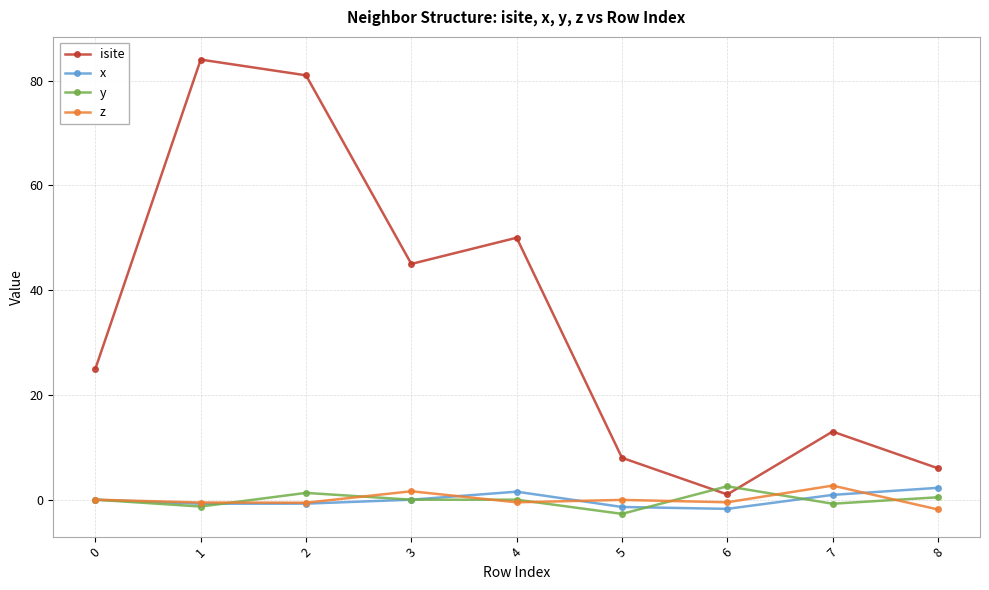

What is the spread (max minus min) of values at 8?

7.9